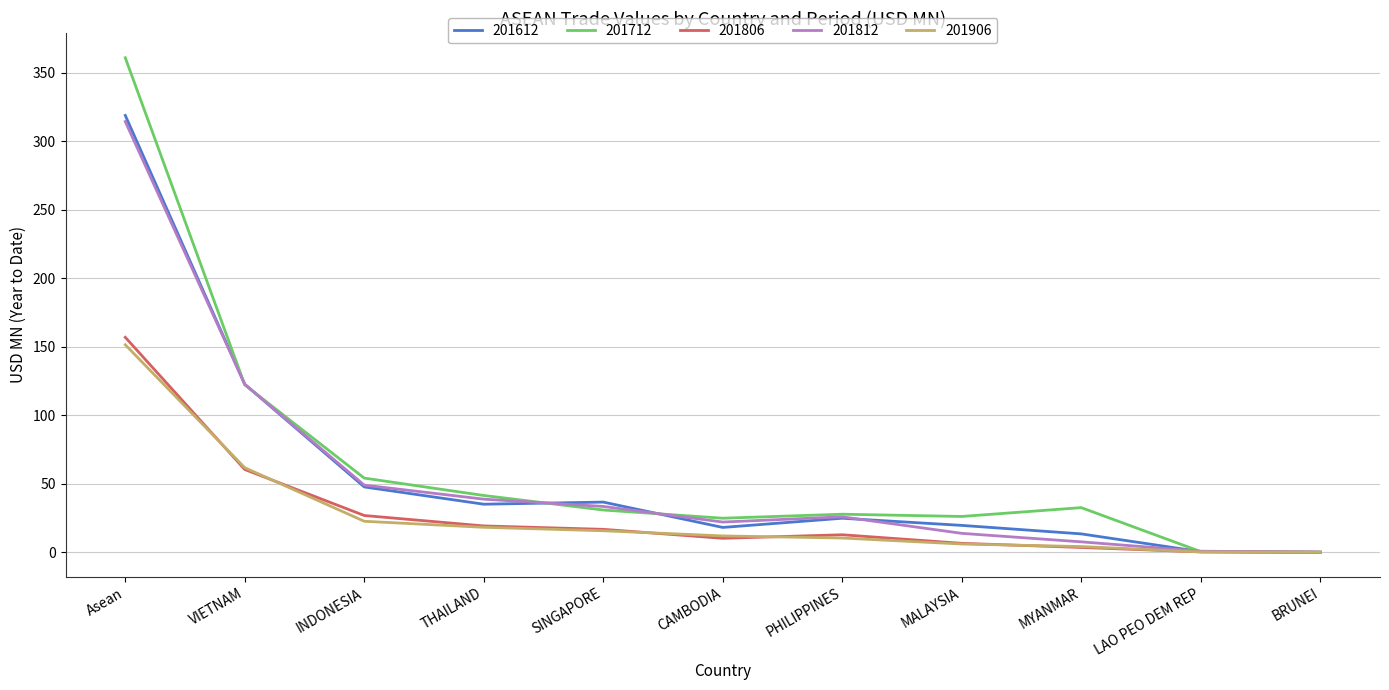

What is the maximum value for 201906?

151.5